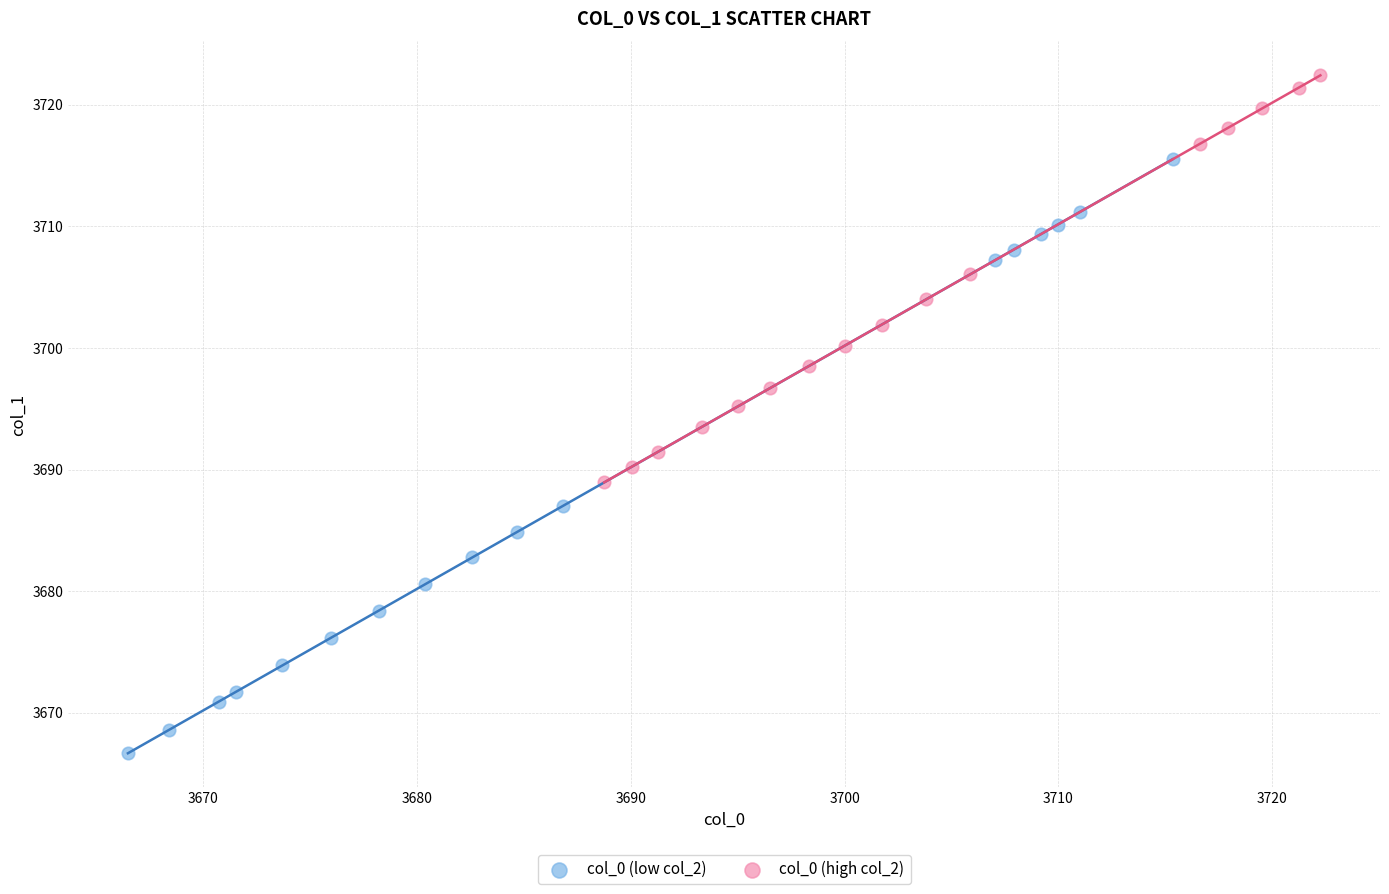

Which series has the largest Y range (max minus min)?

col_0 (low col_2)